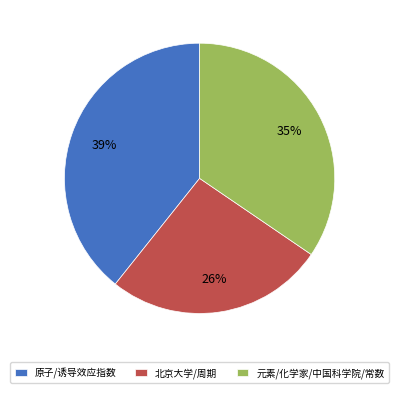

Which has a higher value, 原子/诱导效应指数 or 北京大学/周期?

原子/诱导效应指数